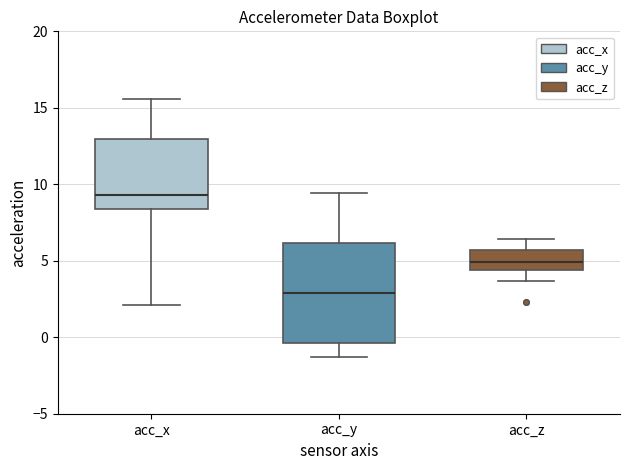

Which box is the tallest, from its lower edge to its upper edge?

acc_y